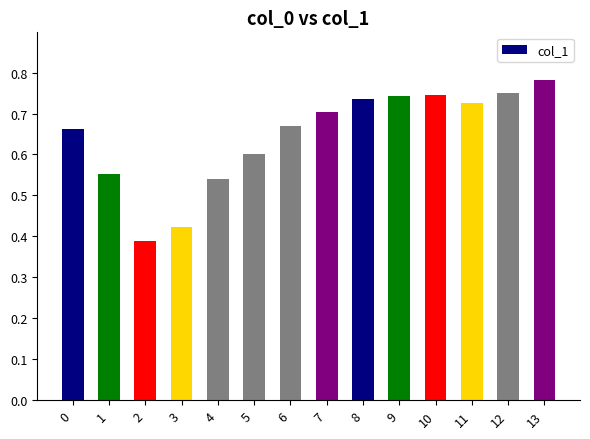

Which category has the lowest value across all series?

2